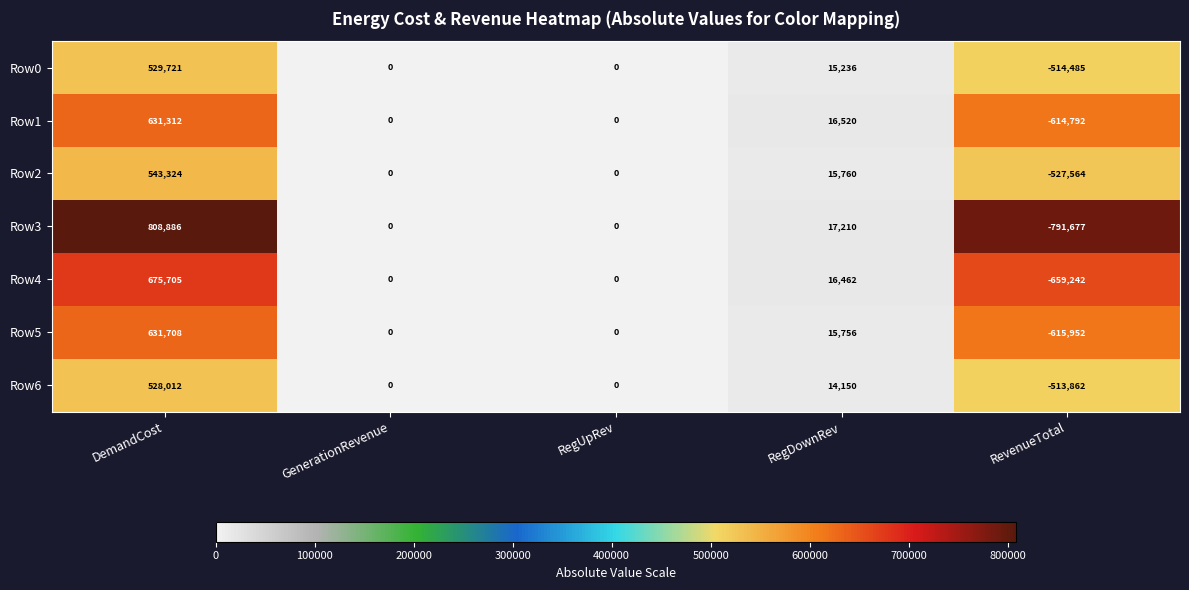

Count the number of data series in this chart.

7